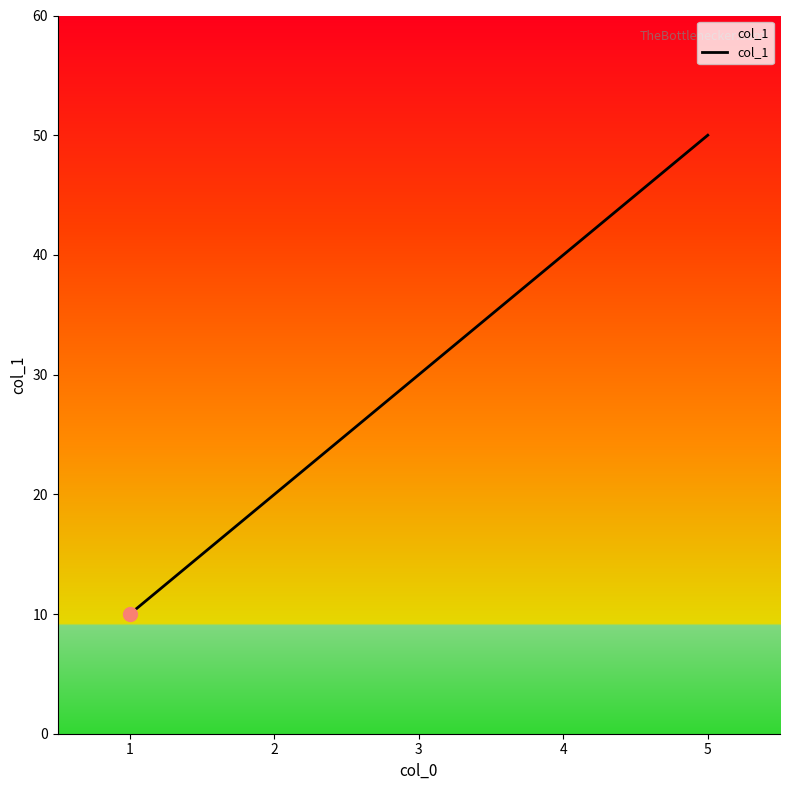

List the labels in order of value, largest first.

5, 4, 3, 2, 1